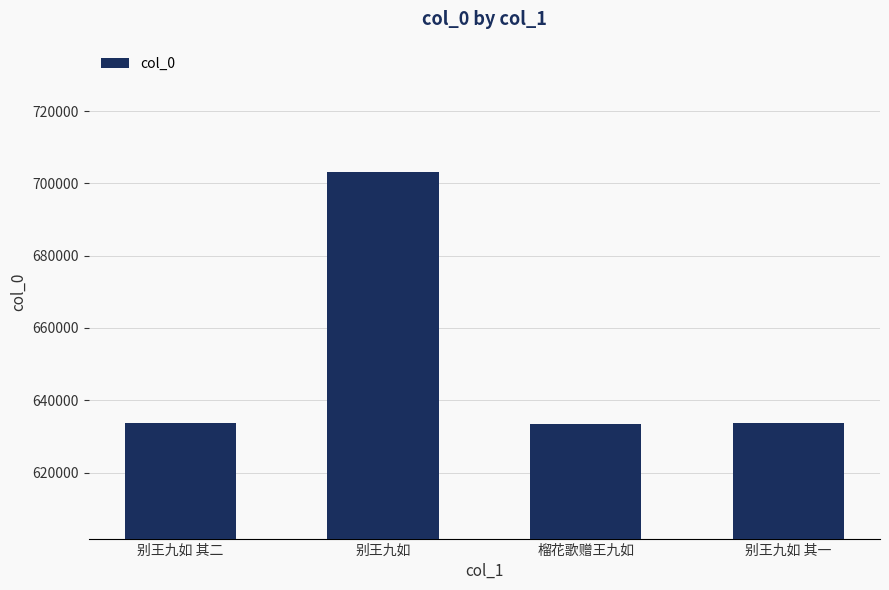

The chart shows a value of 633635 at 别王九如 其一. True or false?

True